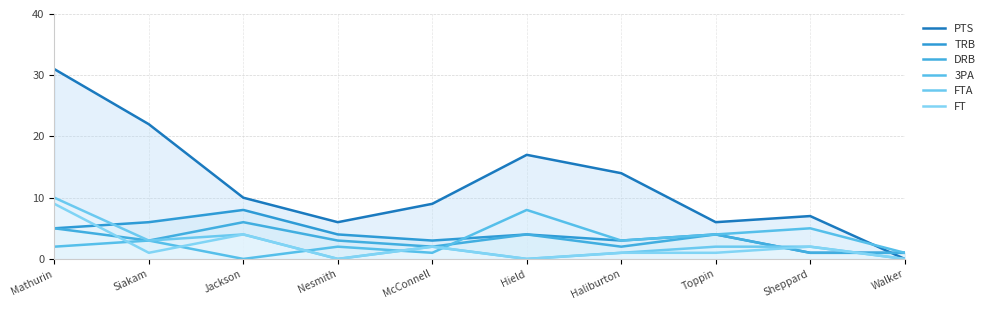

What is the total value across all series at Nesmith?

15